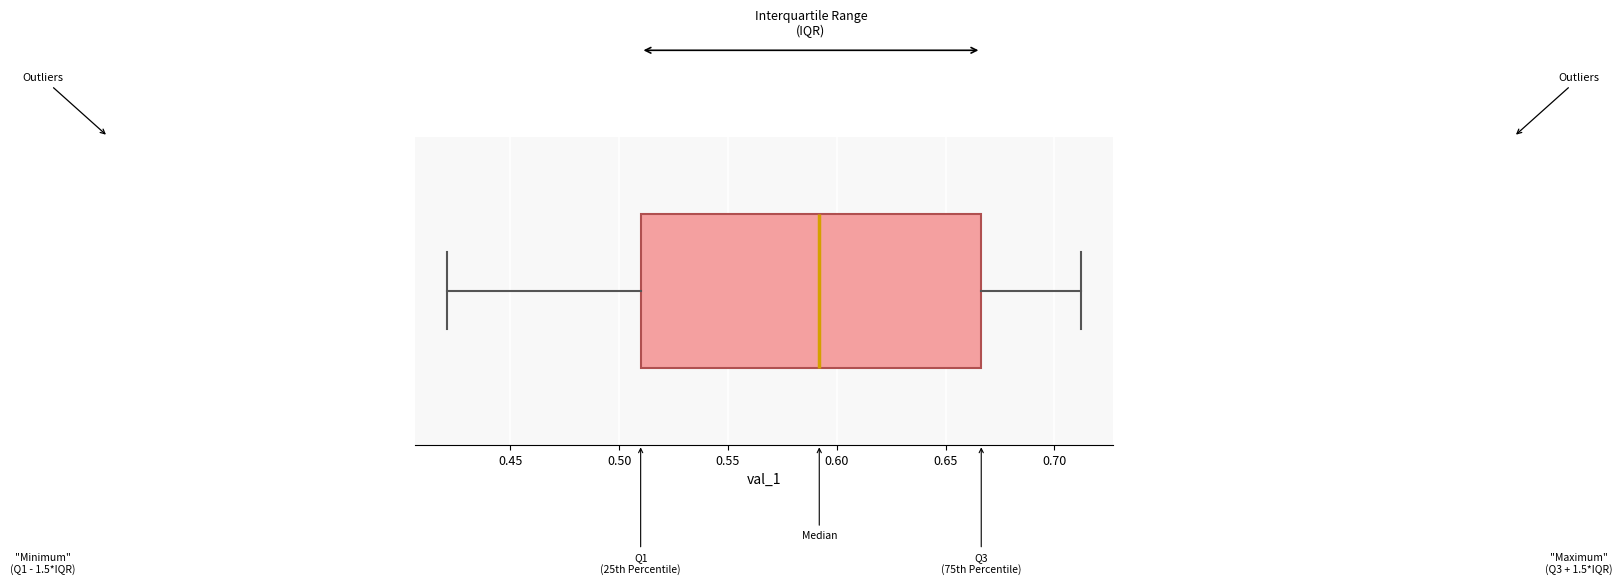

Transcribe this box plot: give where the median line is, the range the box spans, and where the two whiskers end, as read against the x-axis. The values are not printed on the chart, so give them approximately, as read against the axis.

median 0.590, box 0.510 to 0.665, whiskers 0.420 to 0.710